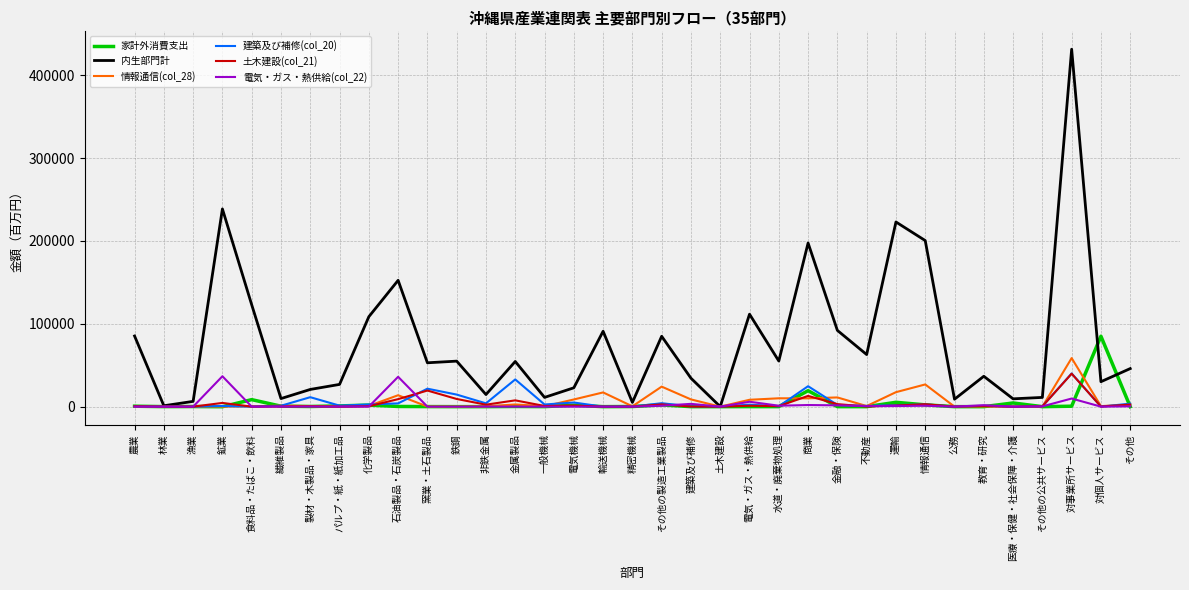

The value of 内生部門計 at 石油製品・石炭製品 is 264279.5. True or false?

False